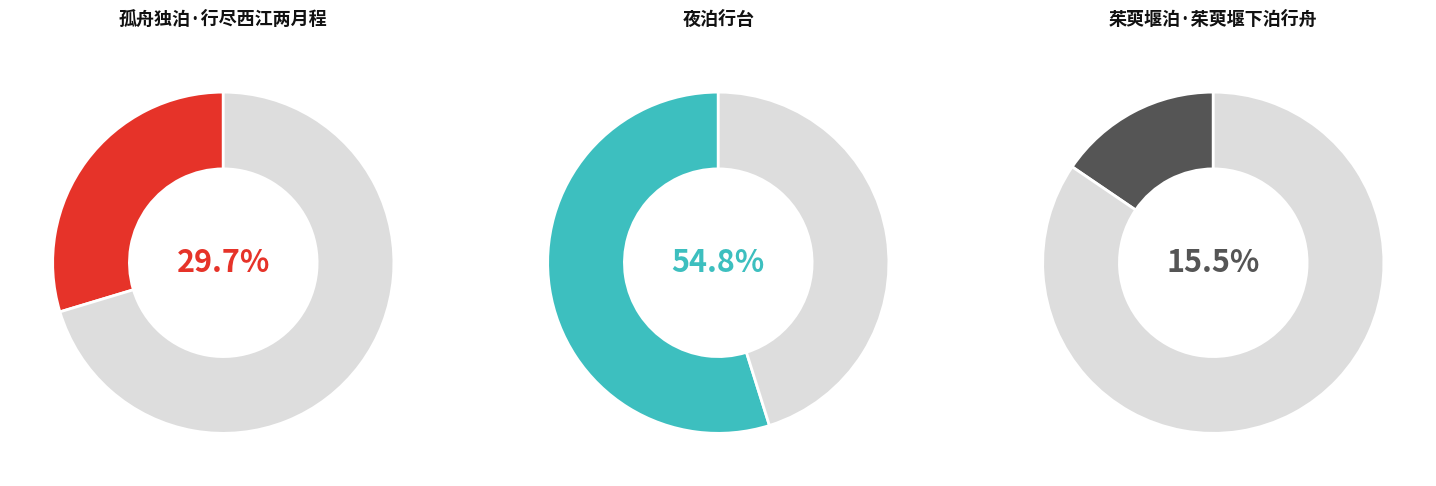

Do 夜泊行台 and 茱萸堰泊·茱萸堰下泊行舟 together represent more than half of the pie?

Yes